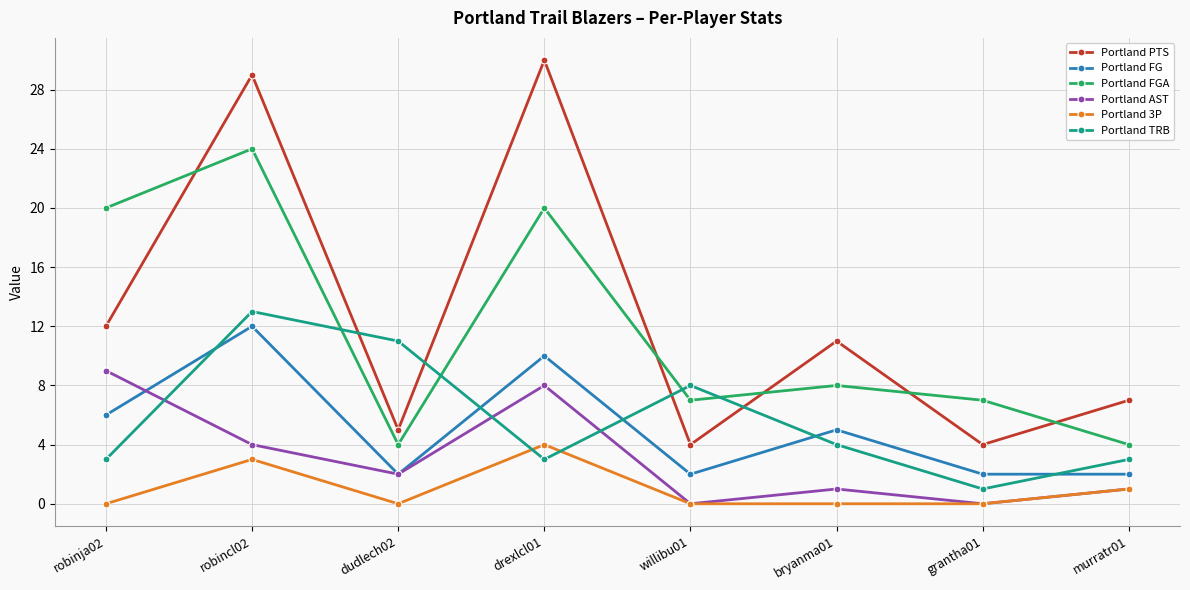

Where is the first local maximum for Portland TRB?

robincl02